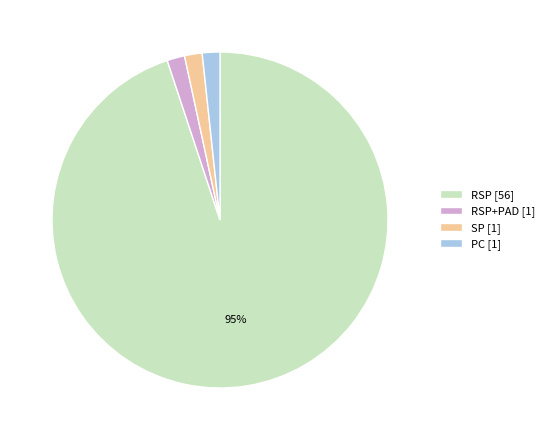

Which category has the biggest portion of the pie?

RSP [56]